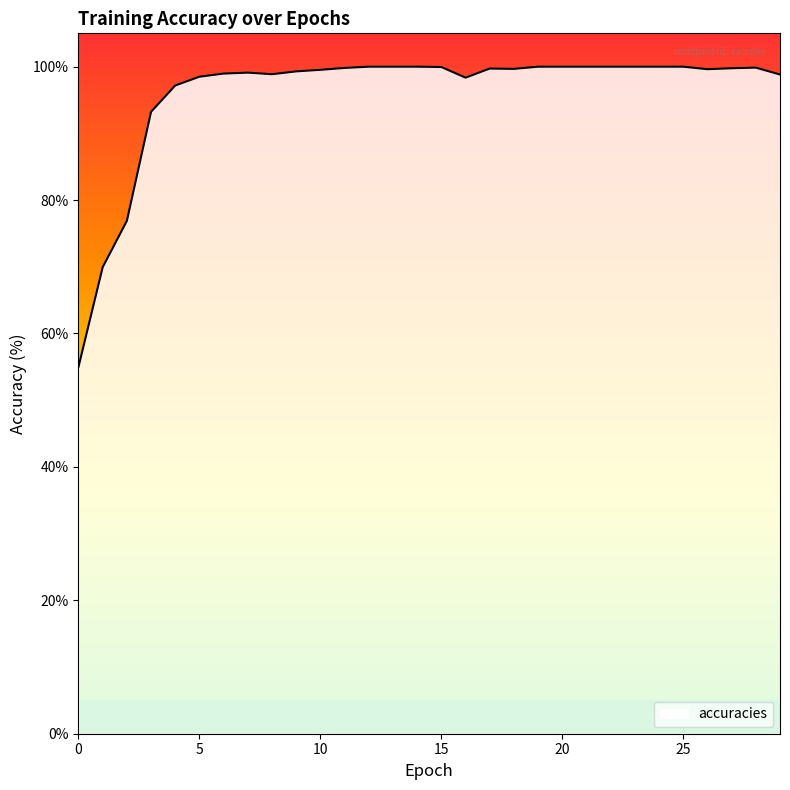

What is the maximum value shown in the chart?

100.0